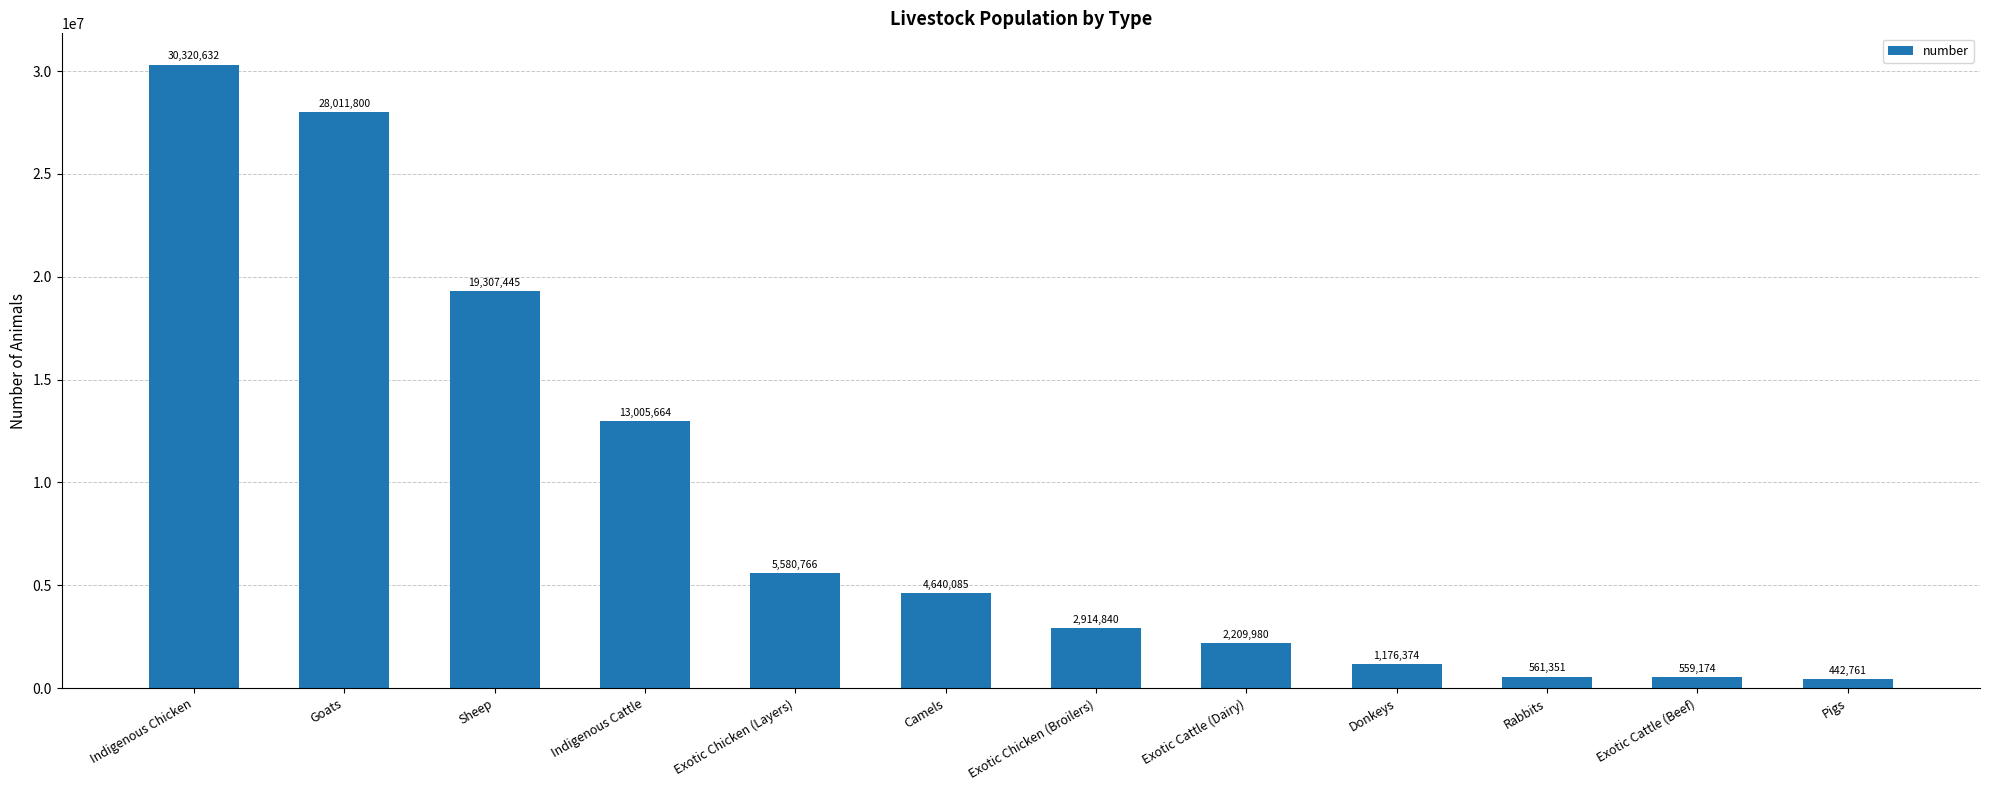

What is the ratio of the value at Exotic Chicken (Broilers) to the value at Indigenous Chicken?

0.1